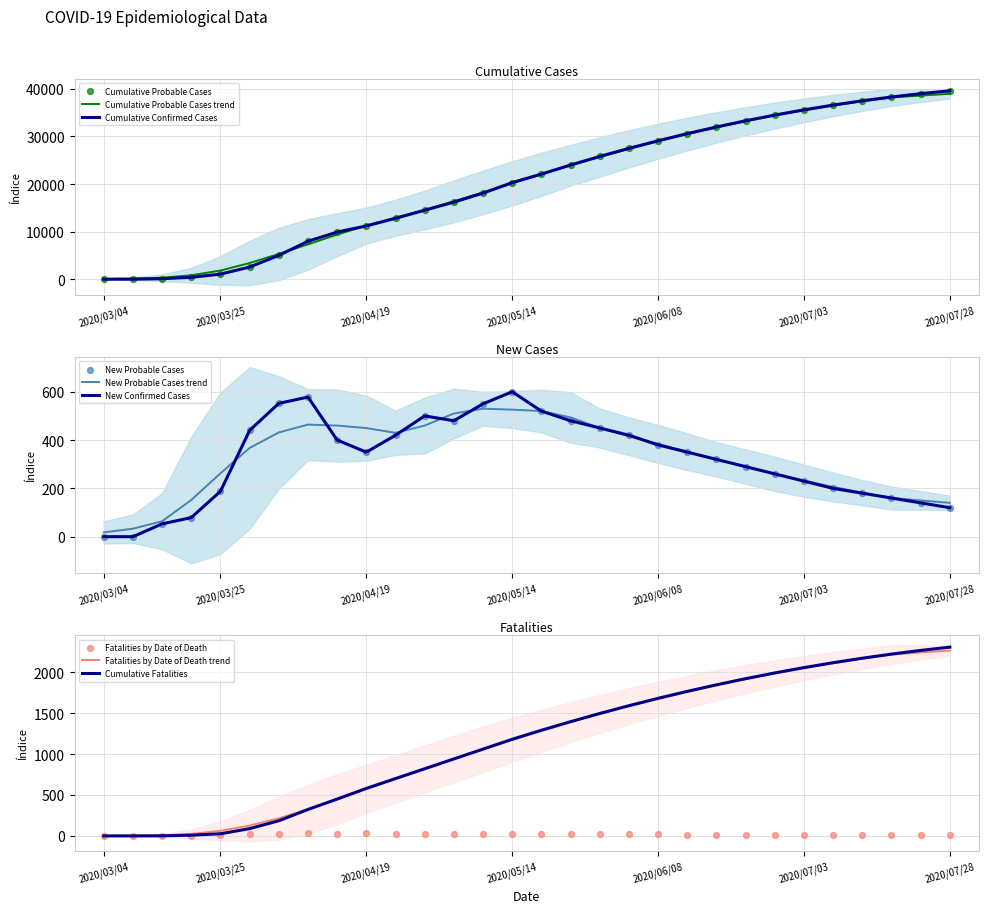

Which series reaches the minimum Y coordinate?

cumulative_confirmed